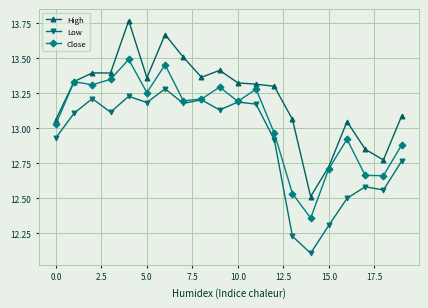

At how many categories does at least one series exceed 12?

20